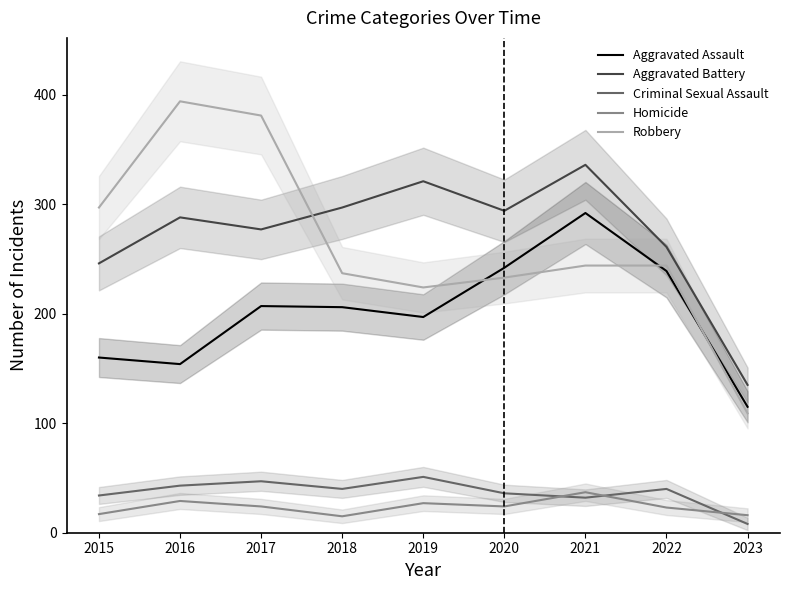

At which label does Homicide first exceed 24?

2016